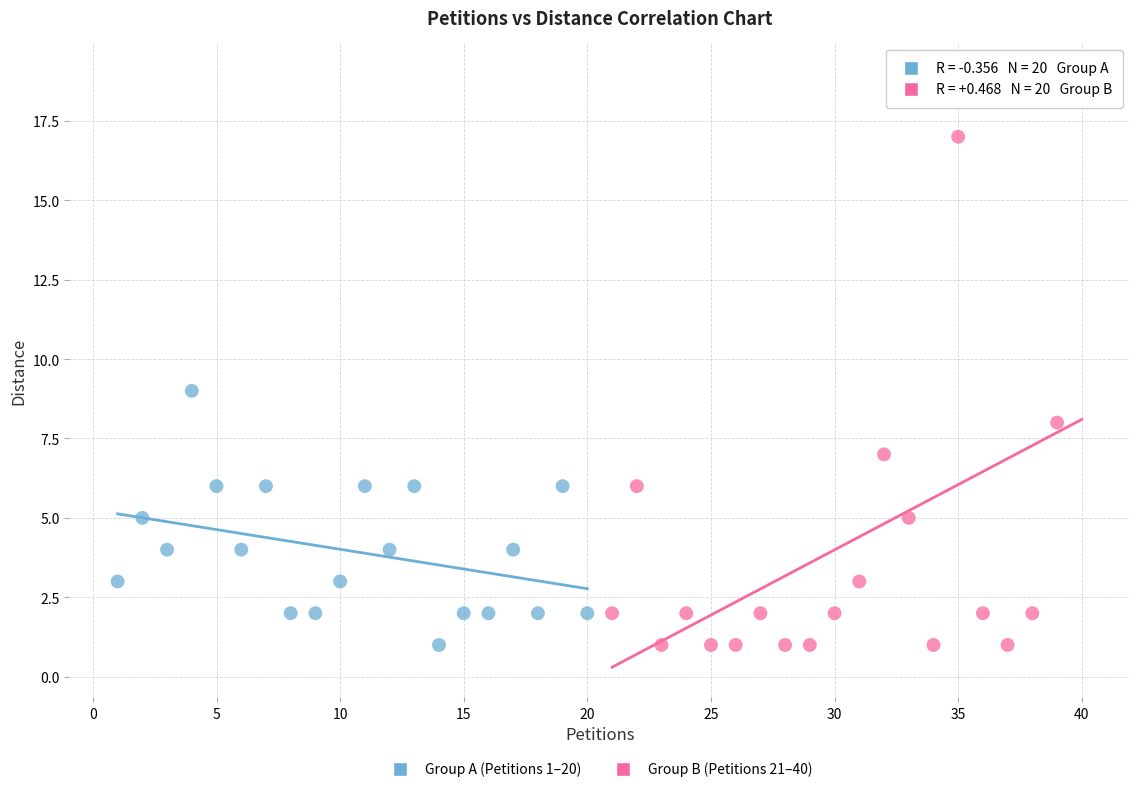

Which series contains the highest Y value?

Group B (Petitions 21–40)